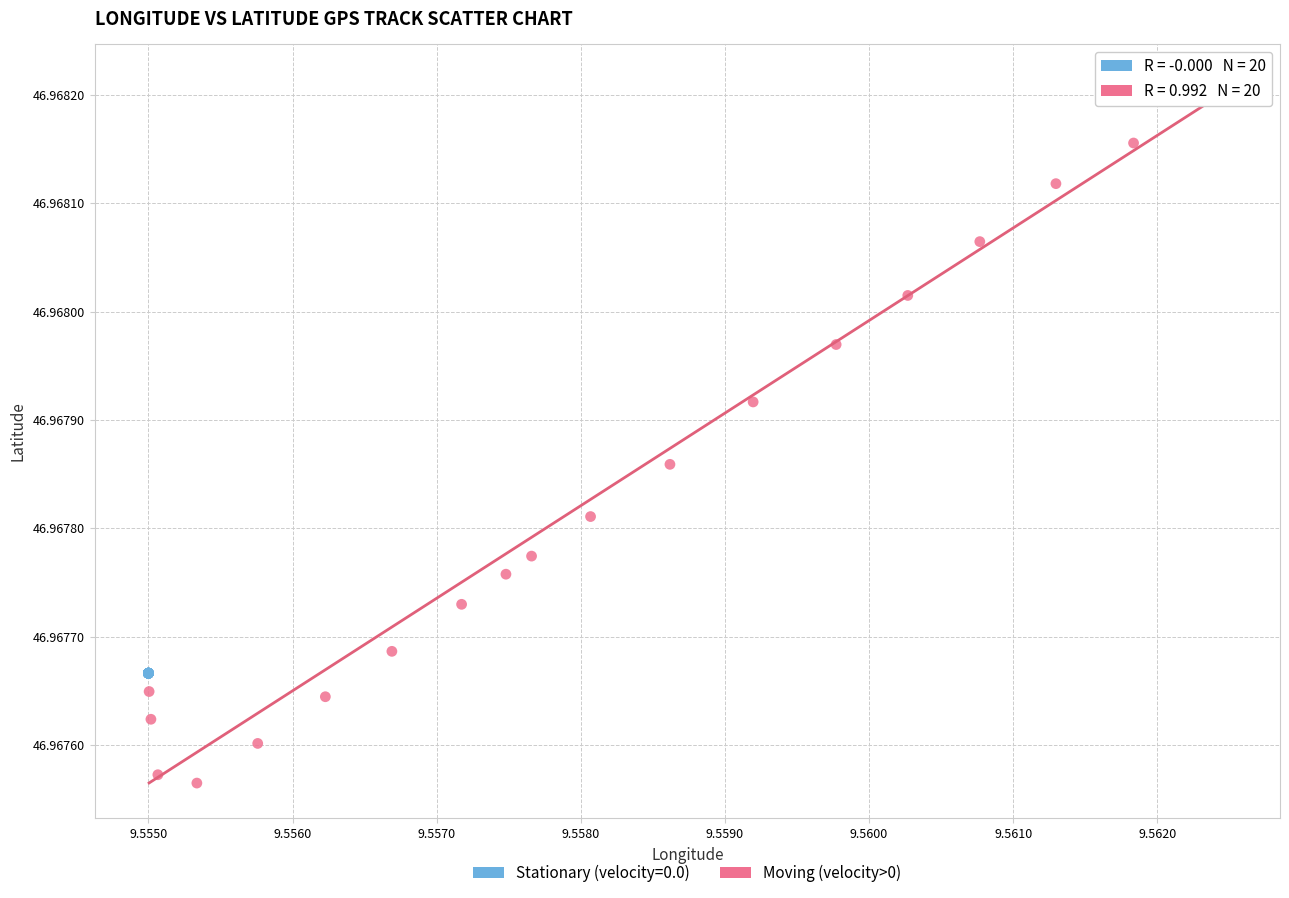

Which series contains the highest Y value?

Moving (velocity>0)